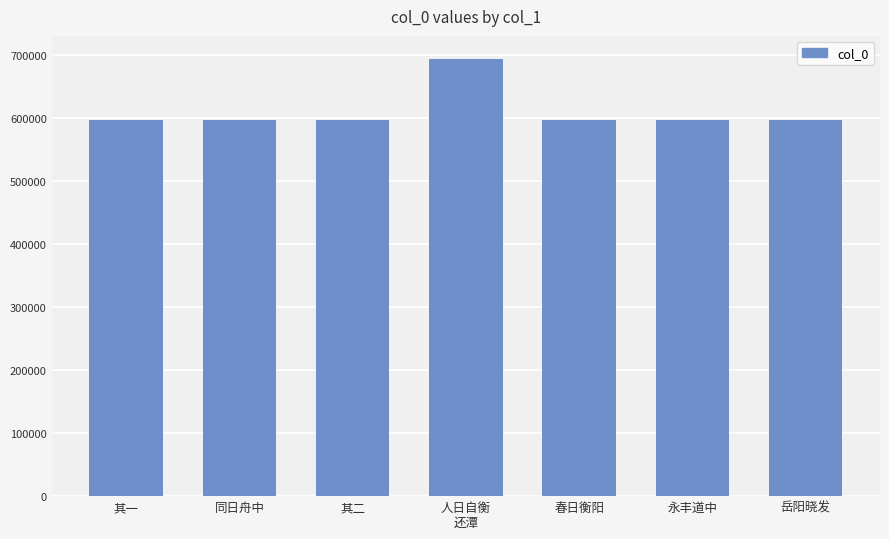

What is the label of the 1st bar from the left?

其一